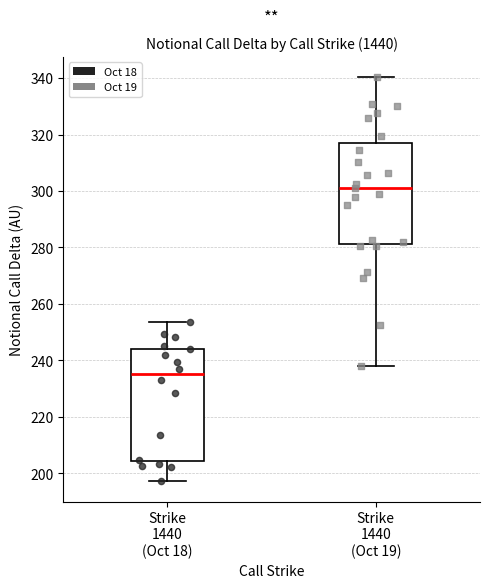

Comparing the boxes themselves (not the whiskers), which one is the tallest?

Strike 1440 (Oct 18)